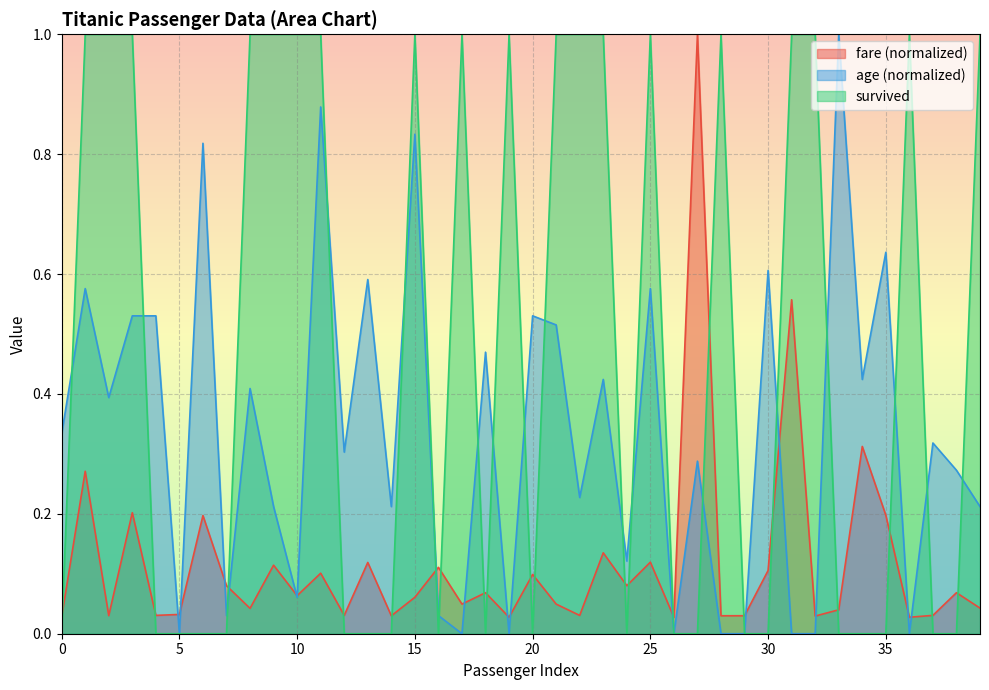

How many lines are shown in the chart?

3